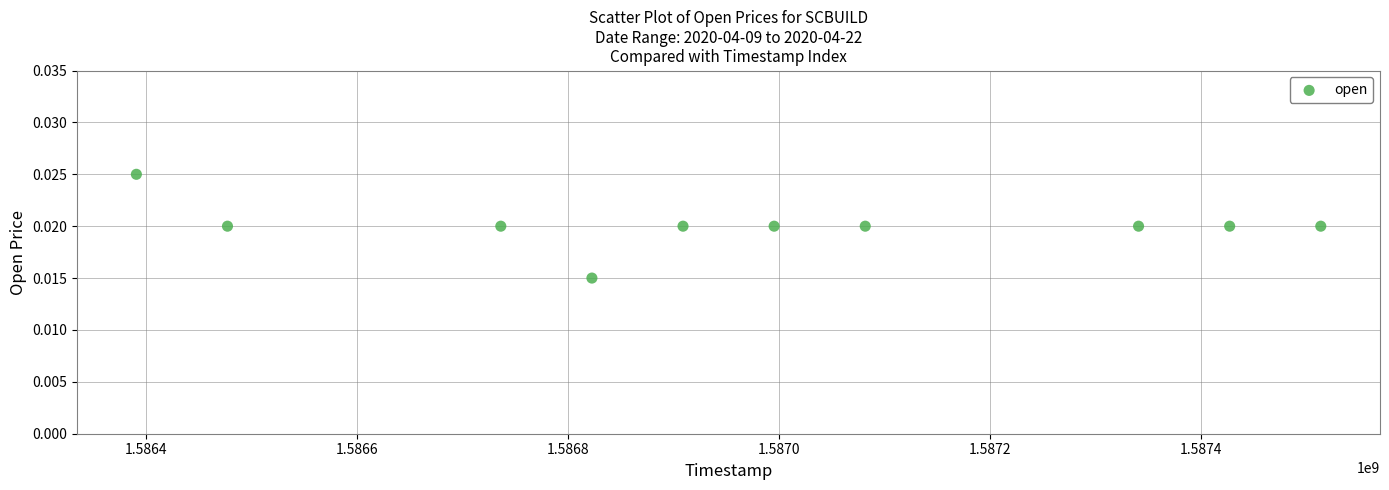

What is the average X value?

1586969280.0